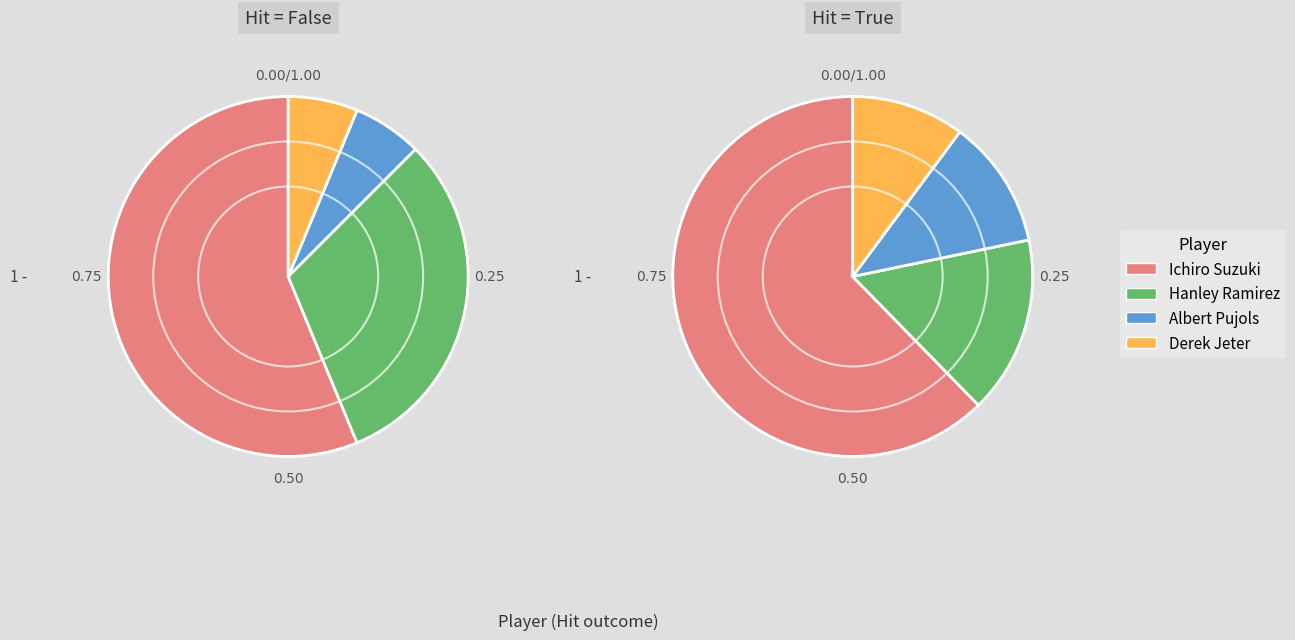

What percentage is the Albert Pujols slice, to the nearest percent?

11%